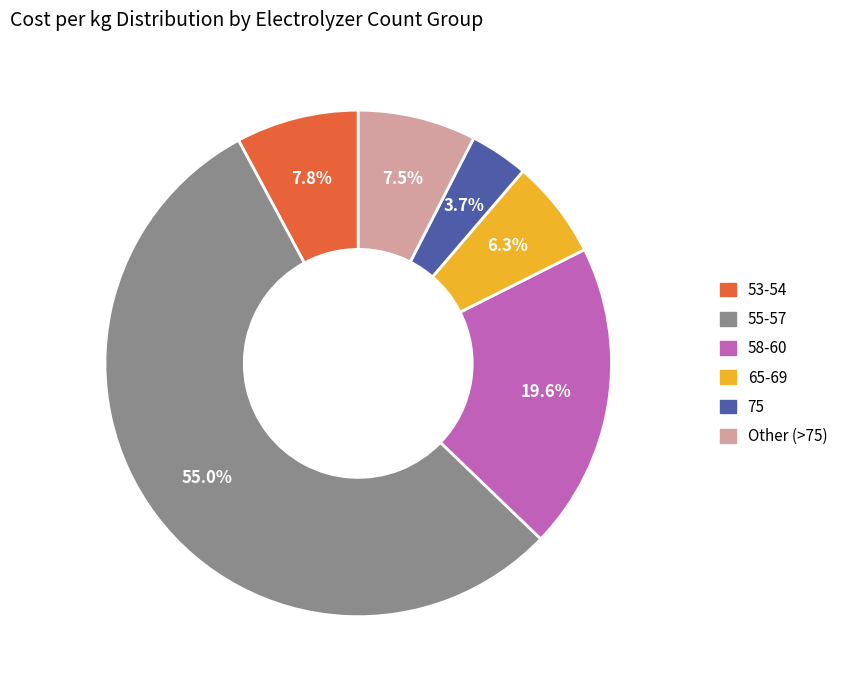

How many segments does this pie chart have?

6